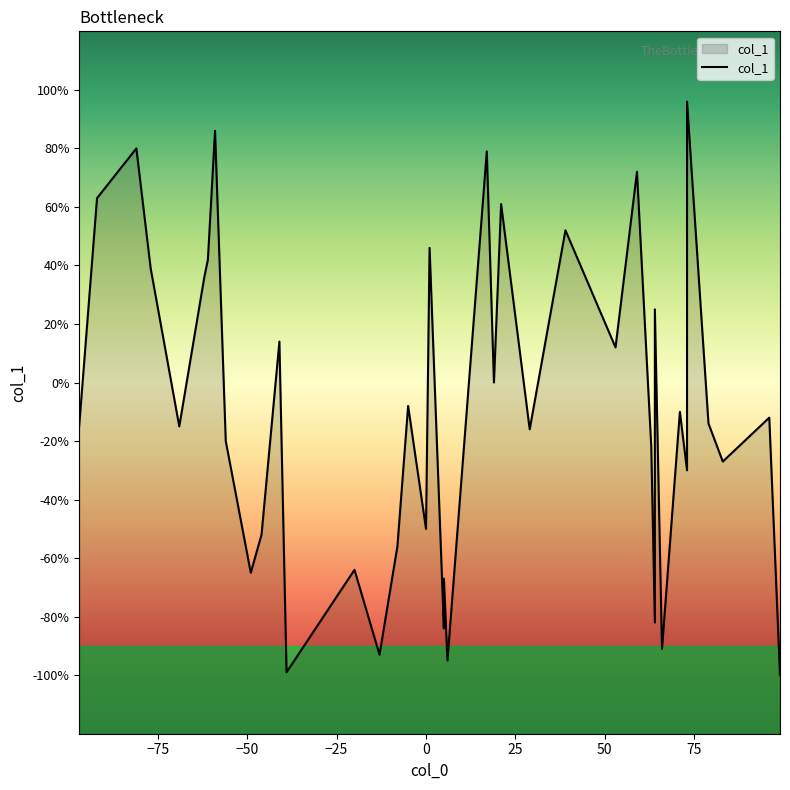

Which has a higher value, 5 or 7?

7